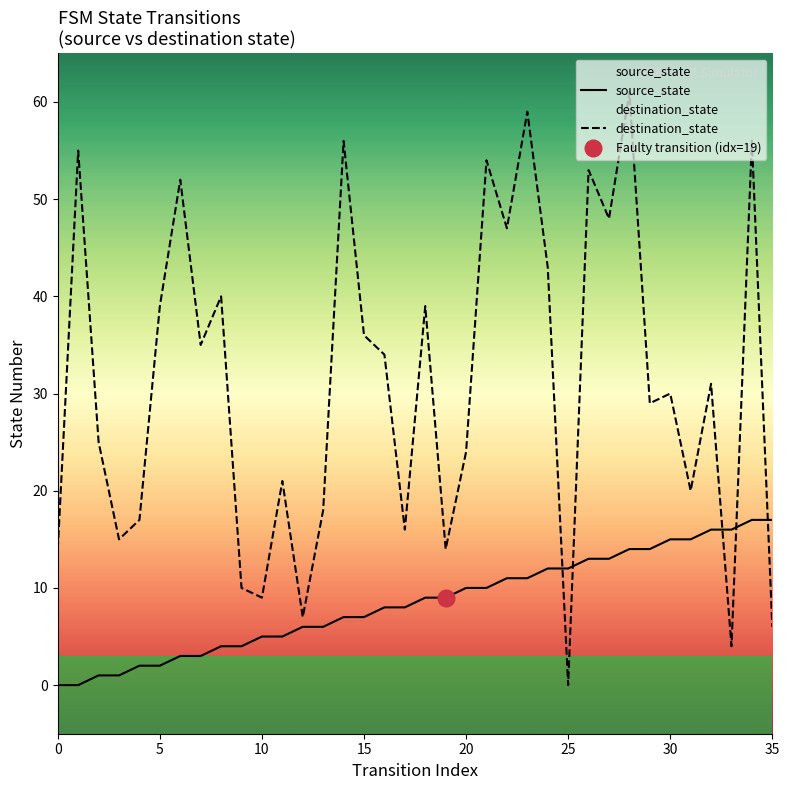

Is the value of destination_state at 23 greater than the value of source_state at 10?

Yes